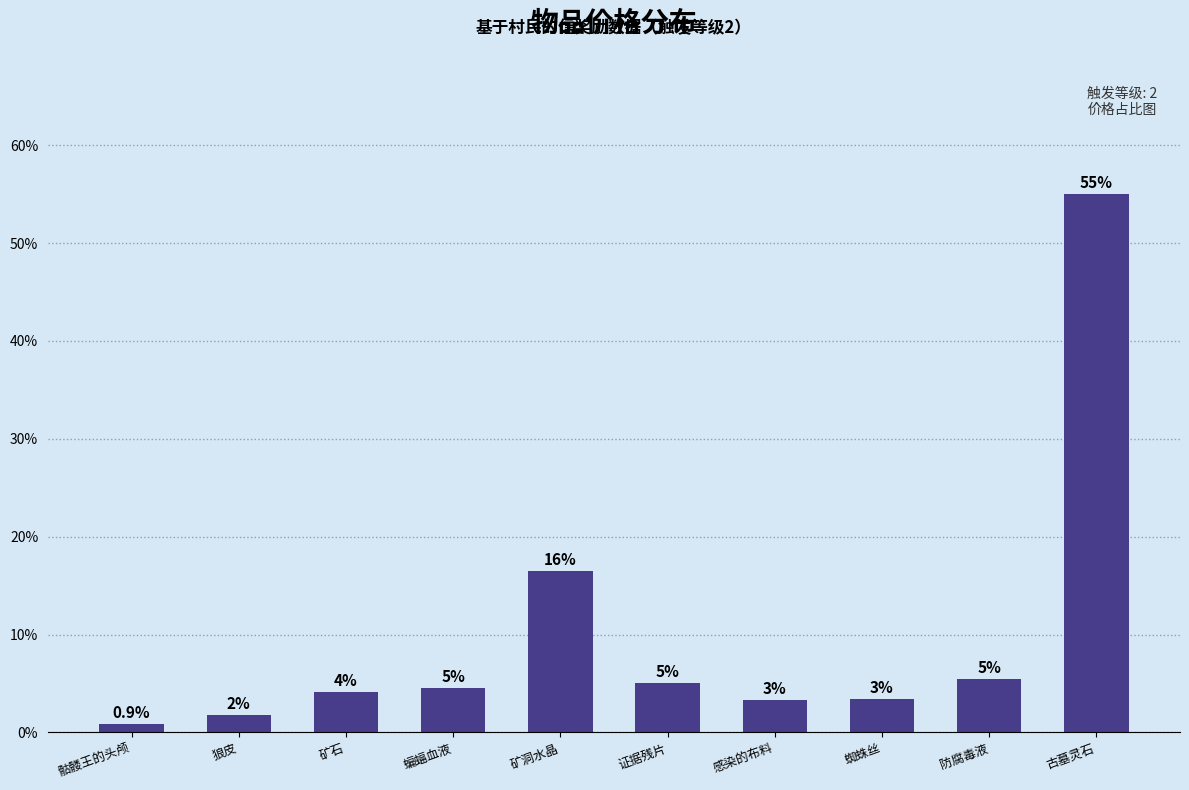

What position from the right is 矿洞水晶?

6